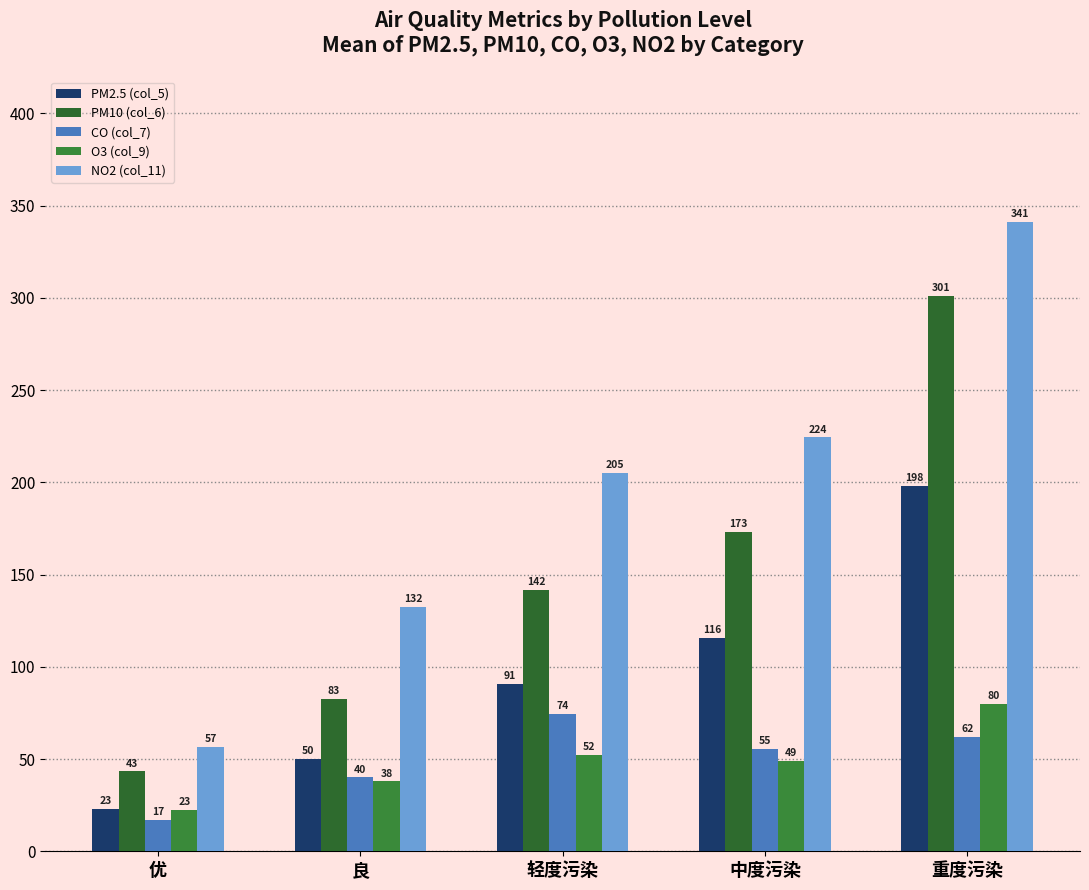

Is it true that PM2.5 (col_5) equals 152.2 at 轻度污染?

False